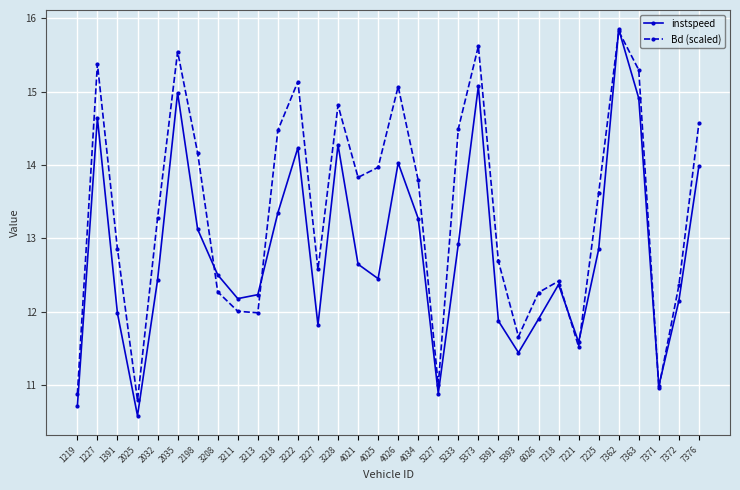

Is it true that instspeed equals 7.5 at 3228?

False